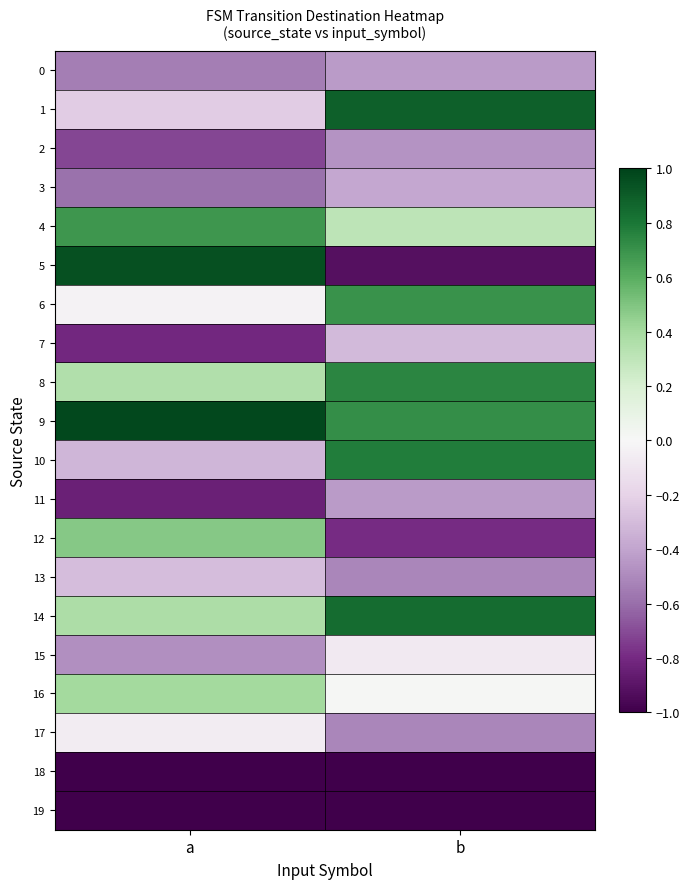

Which label corresponds to the largest value in the chart?

a